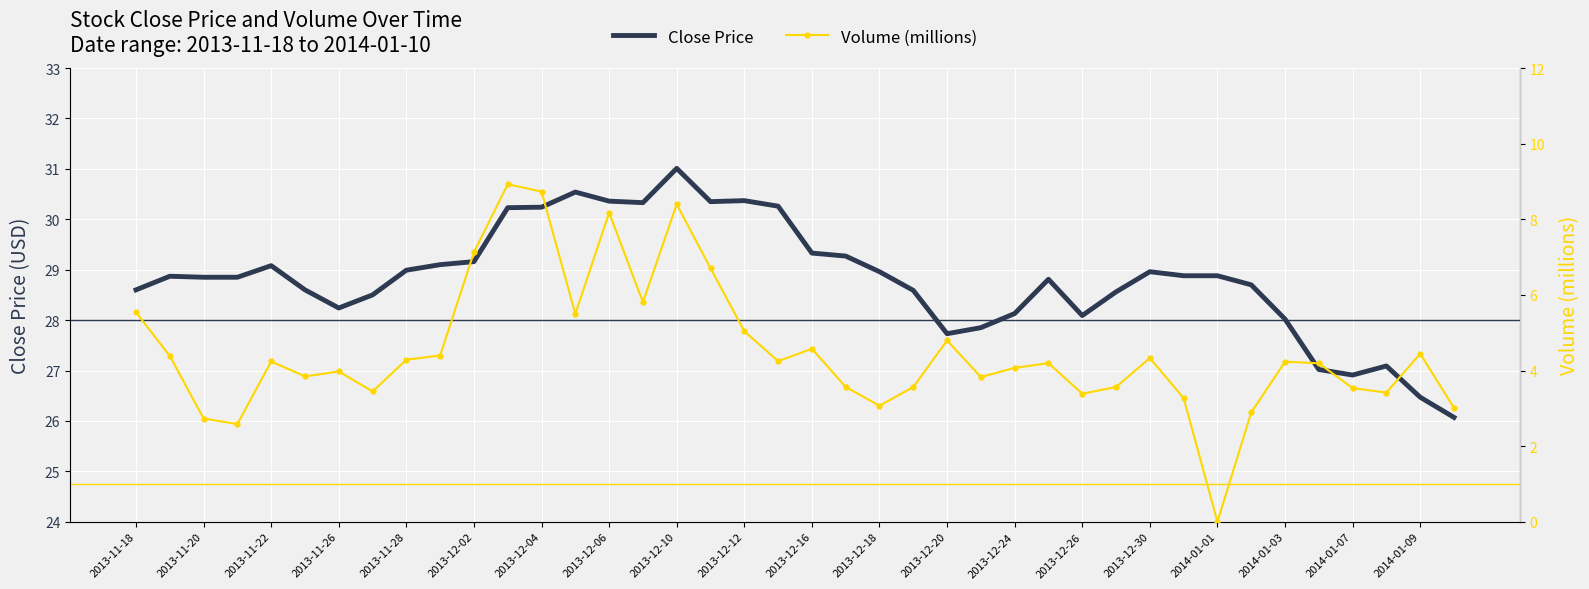

The value of Close Price at 2013-11-22 is 44.6. True or false?

False